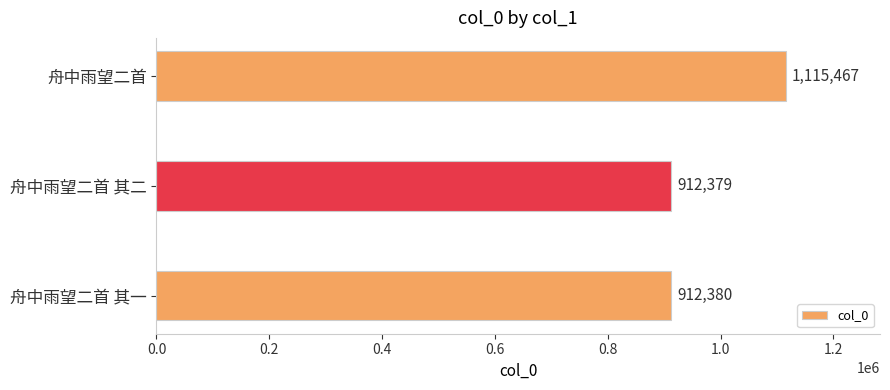

Rank the categories by value from lowest to highest.

舟中雨望二首 其二, 舟中雨望二首 其一, 舟中雨望二首